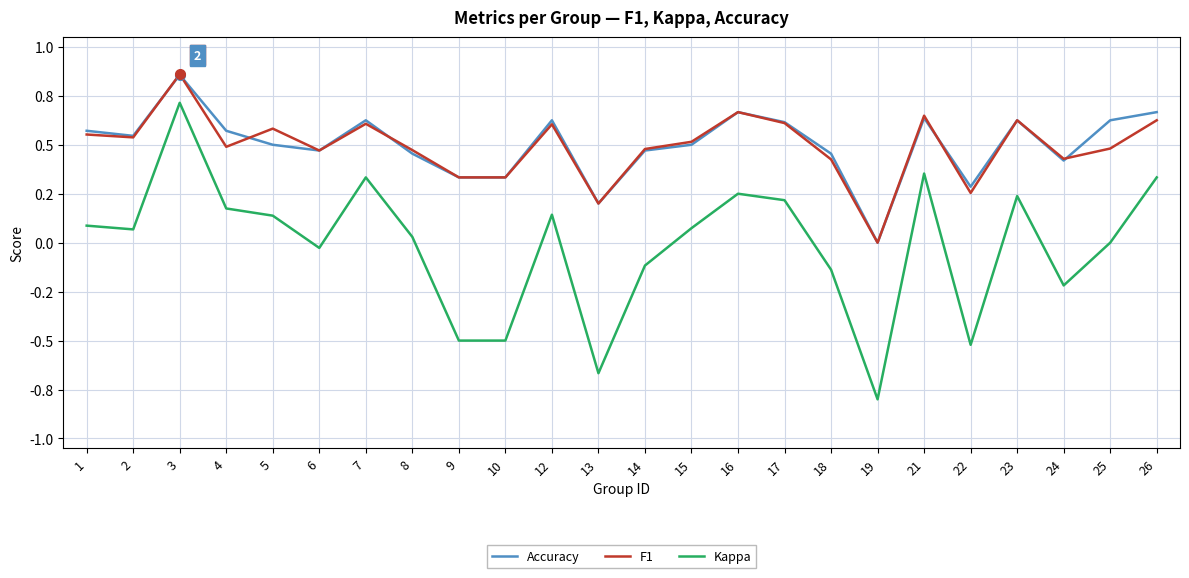

What are all the series names shown in the legend?

Accuracy, F1, Kappa